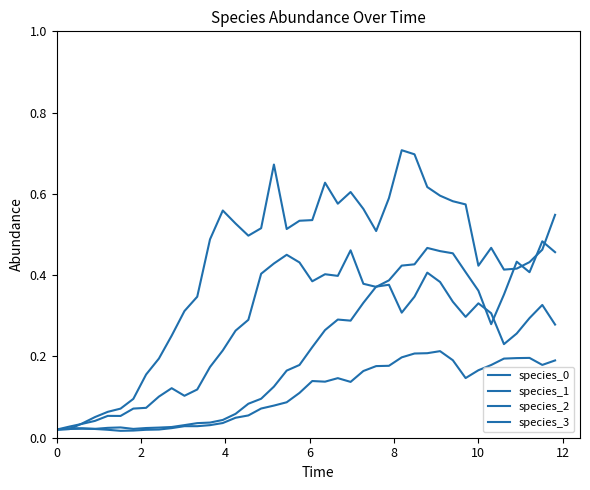

How many lines are shown in the chart?

4